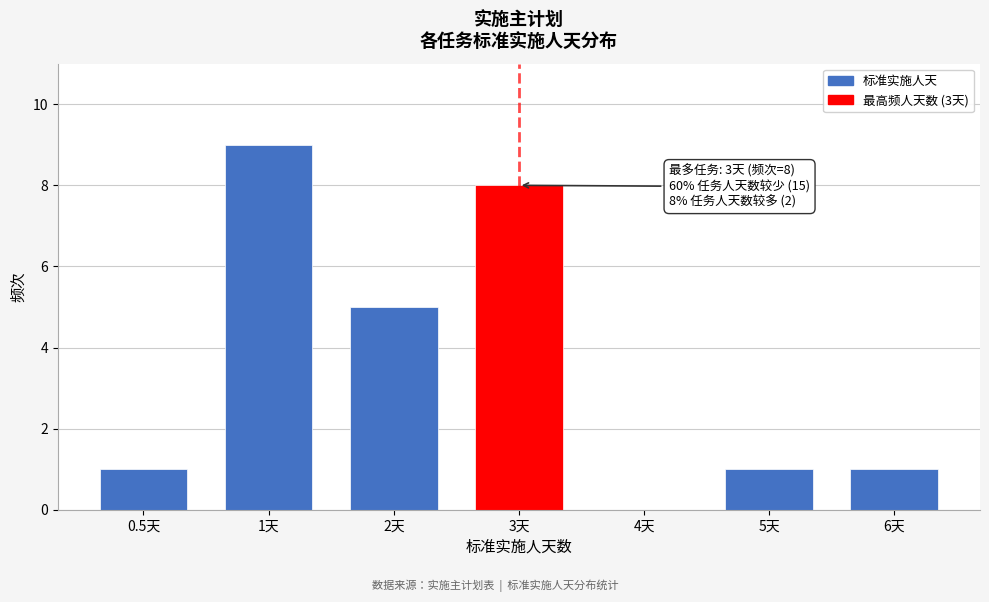

Reading left to right, transcribe all the data shown in this chart.

0.5天=1	1天=9	2天=5	3天=8	4天=0	5天=1	6天=1